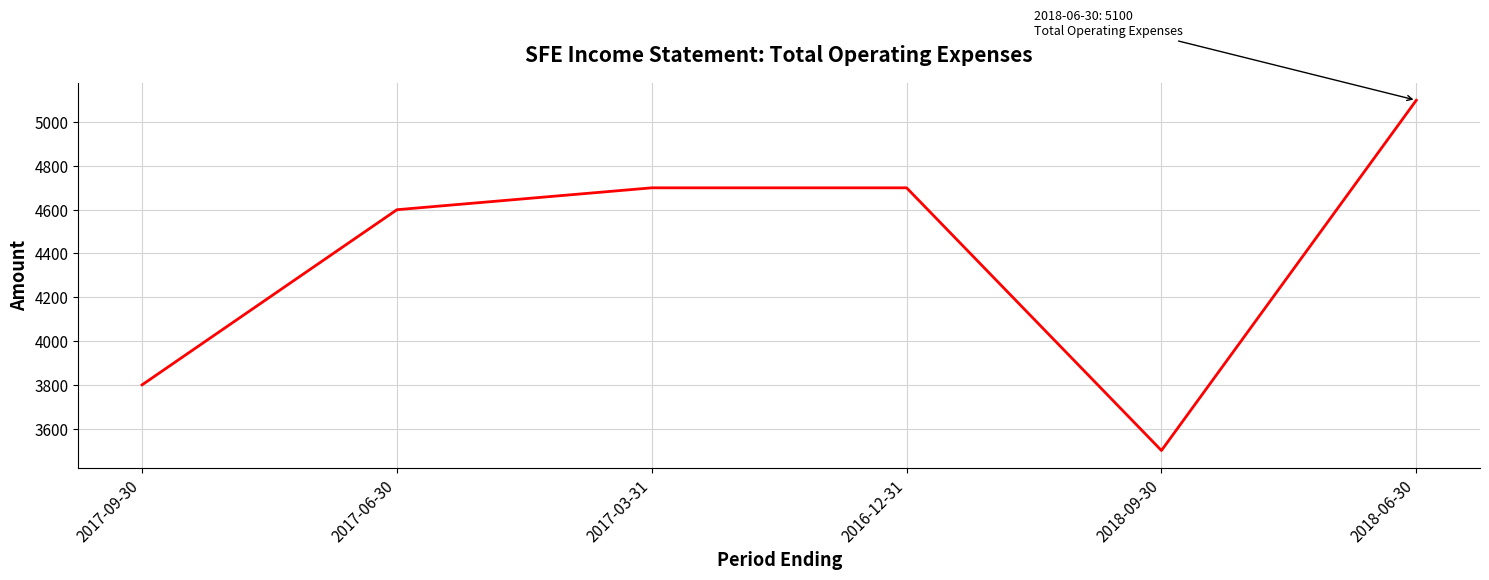

Which has a higher value, 2016-12-31 or 2017-09-30?

2016-12-31